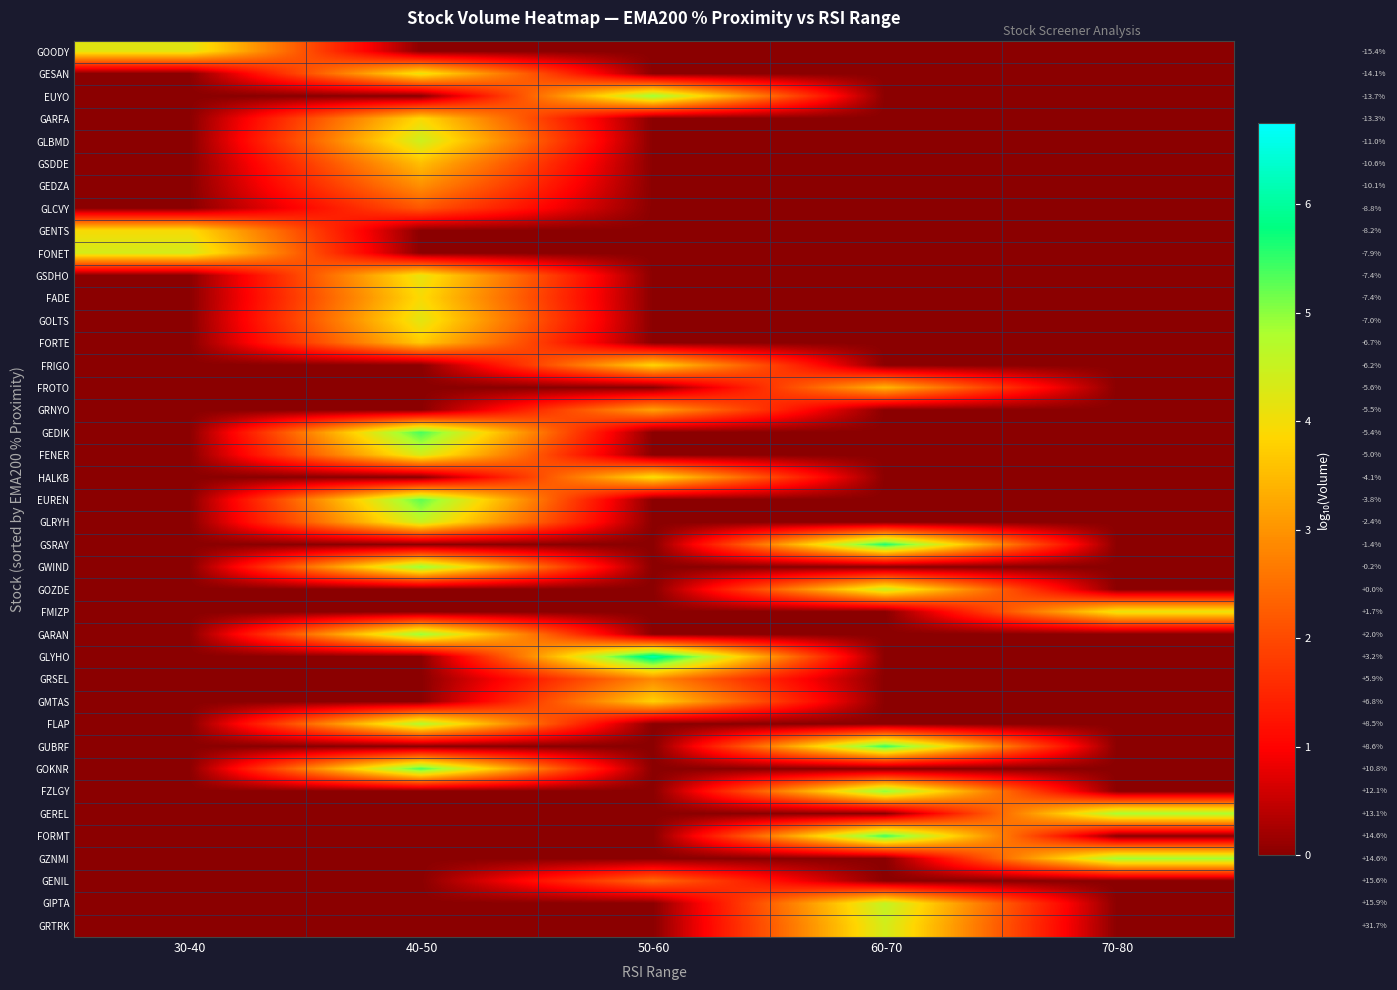

At which category is the sum across all series the highest?

40-50